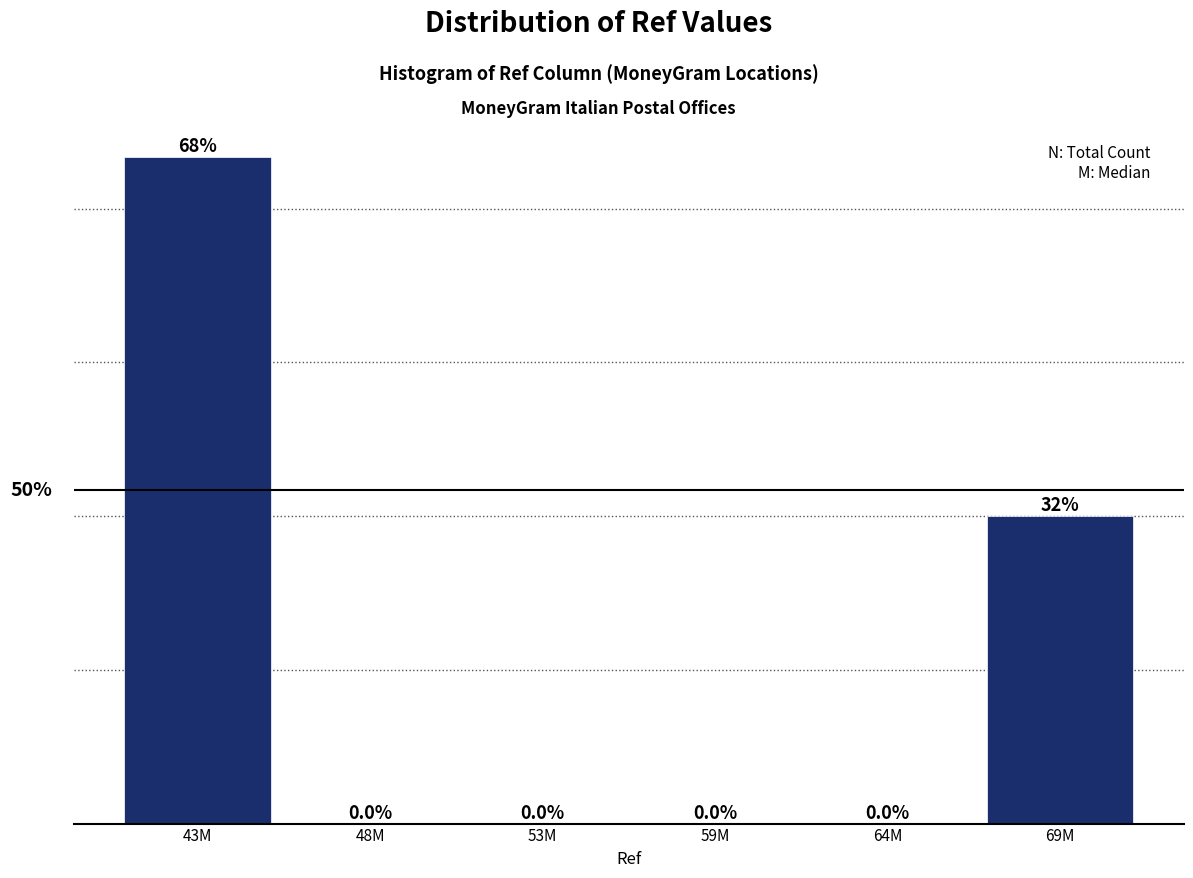

Which label corresponds to the largest value in the chart?

43M